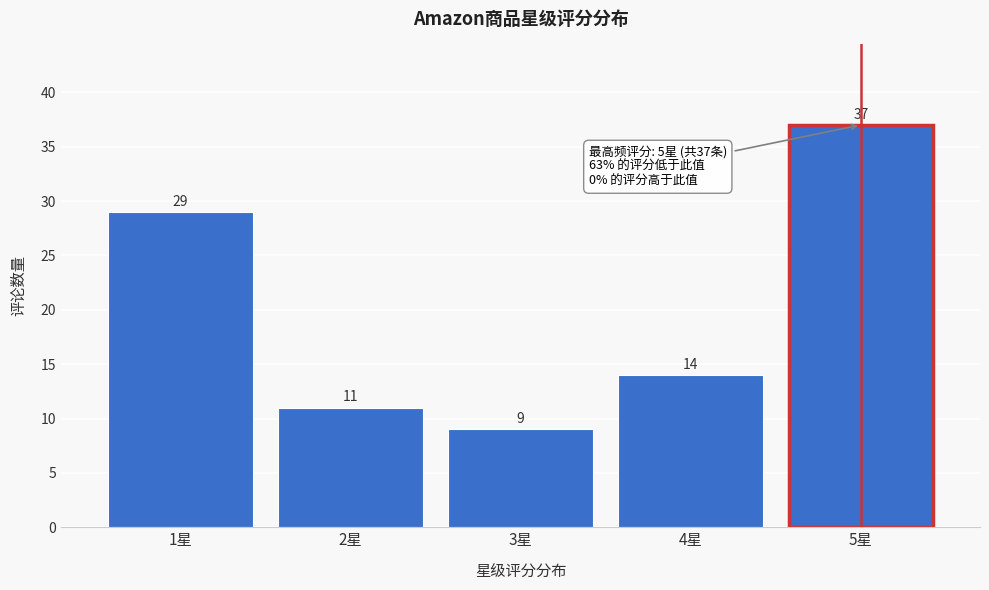

Reading left to right, extract all data points from this chart.

1星=29	2星=11	3星=9	4星=14	5星=37